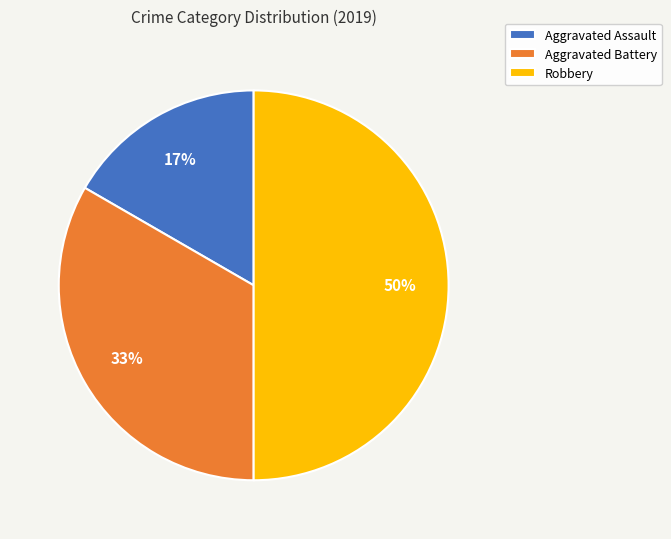

What is the smallest slice in the pie chart?

Aggravated Assault